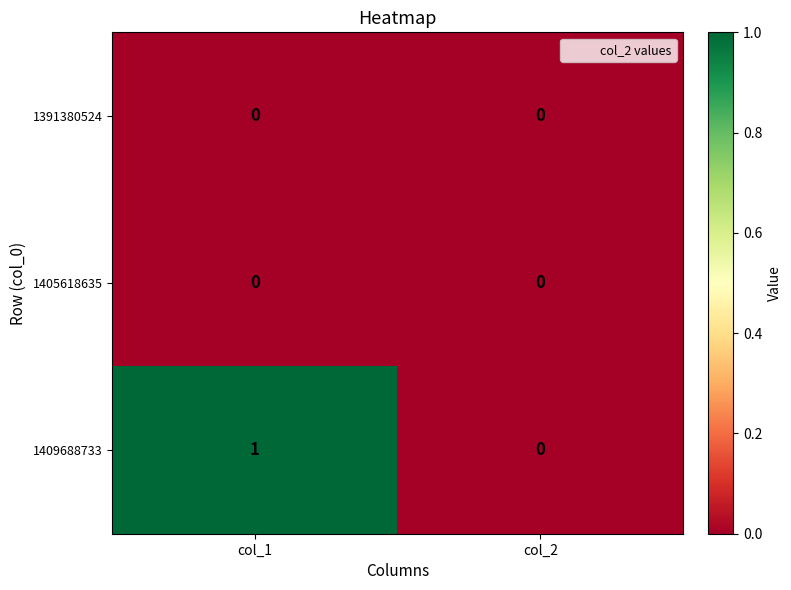

Which series has the largest total across all categories?

1409688733